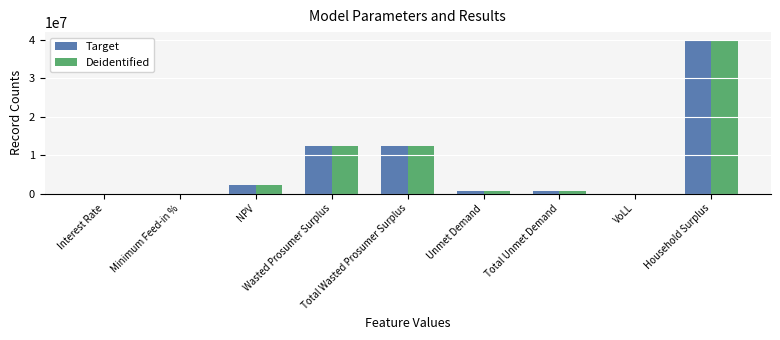

What is the highest value of the Target series?

39938825.3